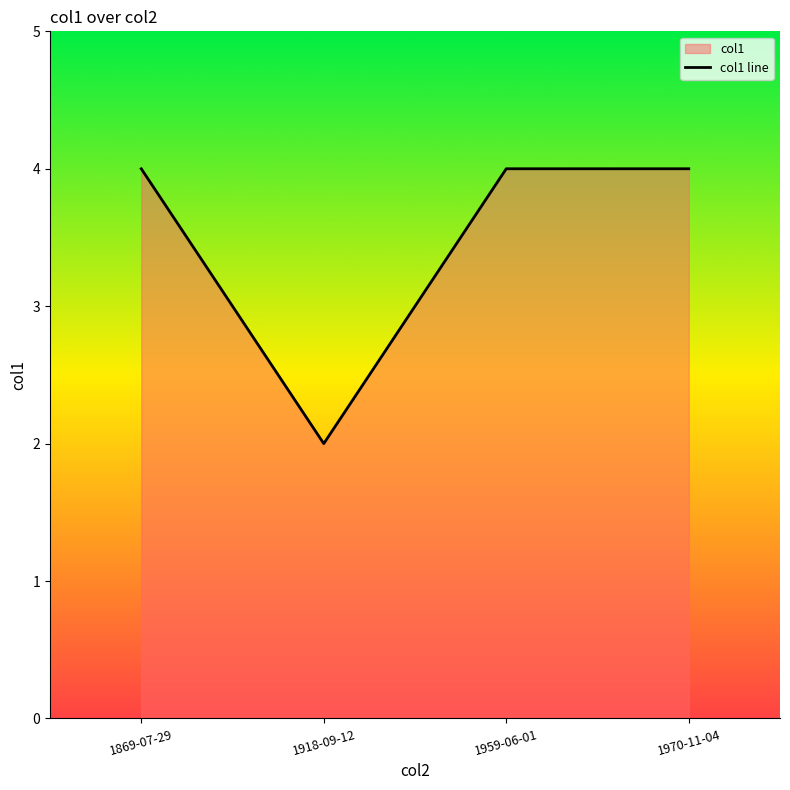

How many lines are shown in the chart?

1